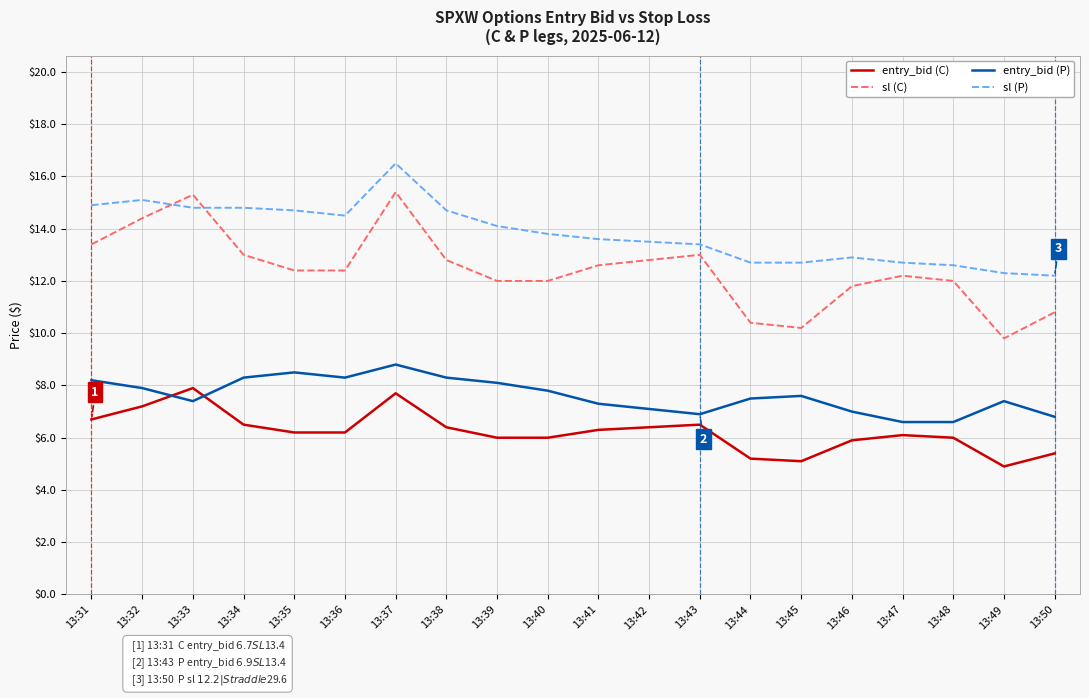

Rank the series by their maximum value, from lowest to highest.

entry_bid (C), entry_bid (P), sl (C), sl (P)